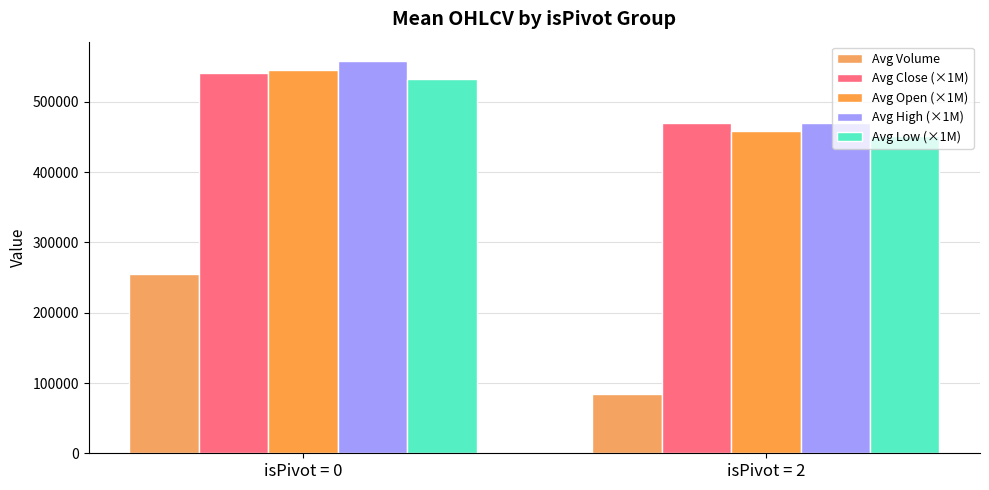

At which label does Avg Volume first exceed 255286?

isPivot = 0